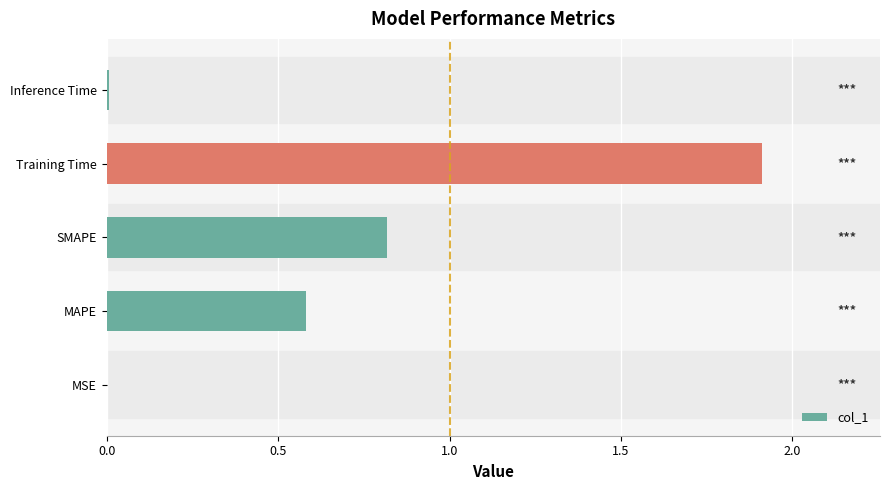

What is the approximate value at SMAPE?

0.8